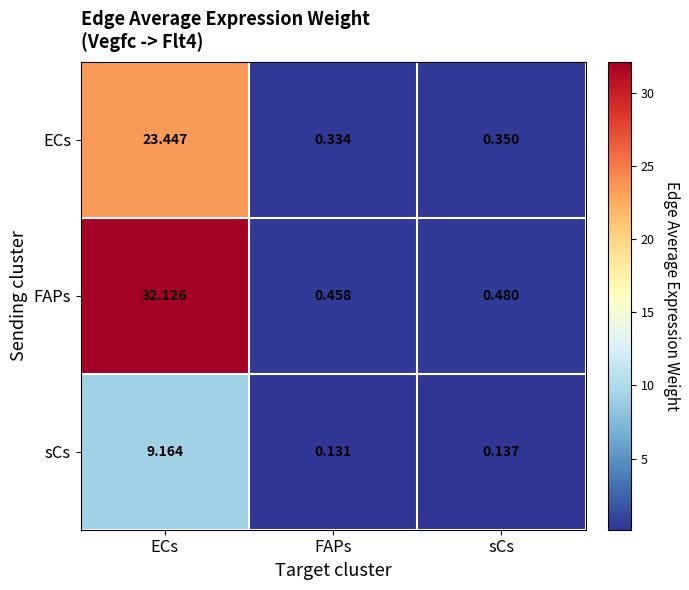

Which series has the widest spread of values?

FAPs